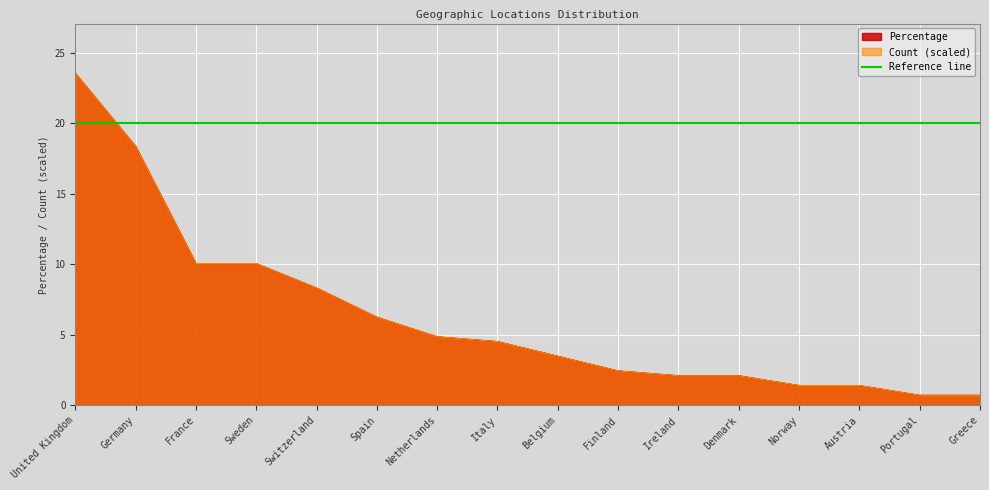

True or false: Count has more than 0 interior local peaks.

False